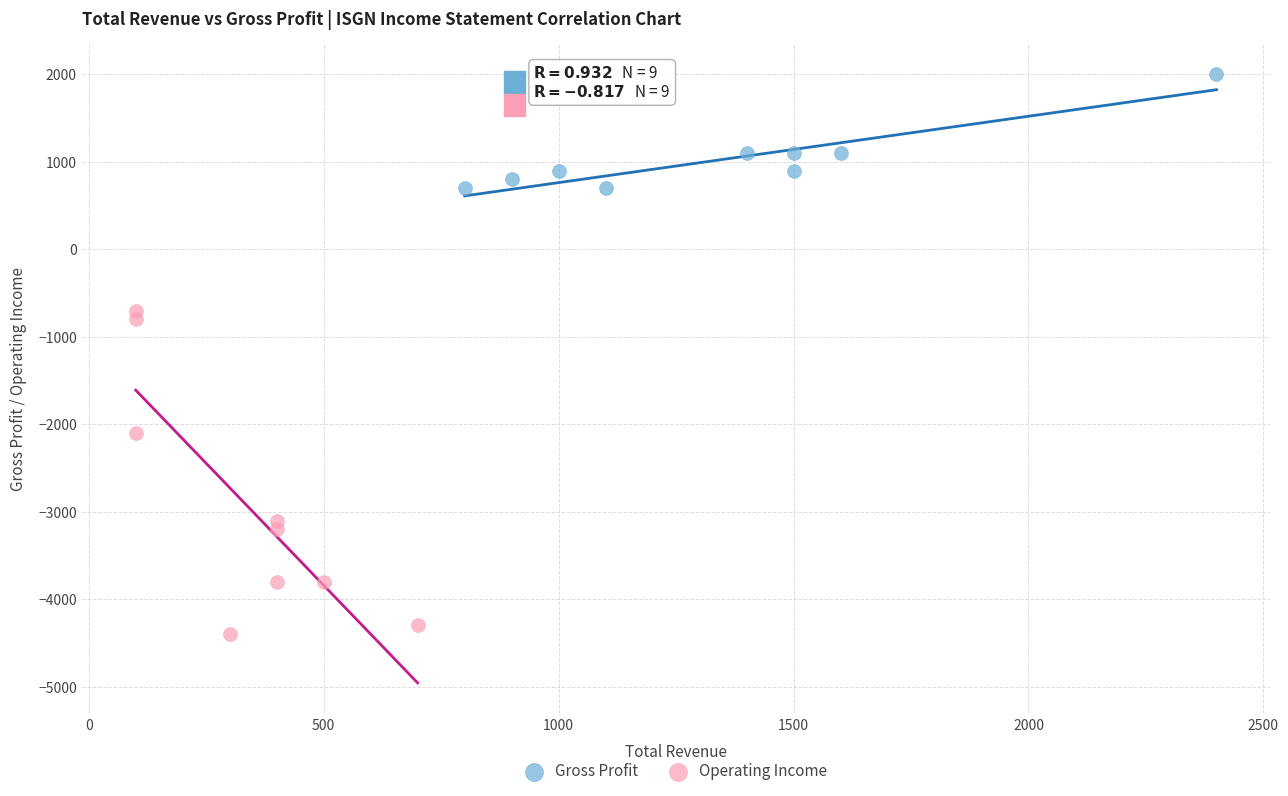

Which series contains the highest Y value?

Gross Profit